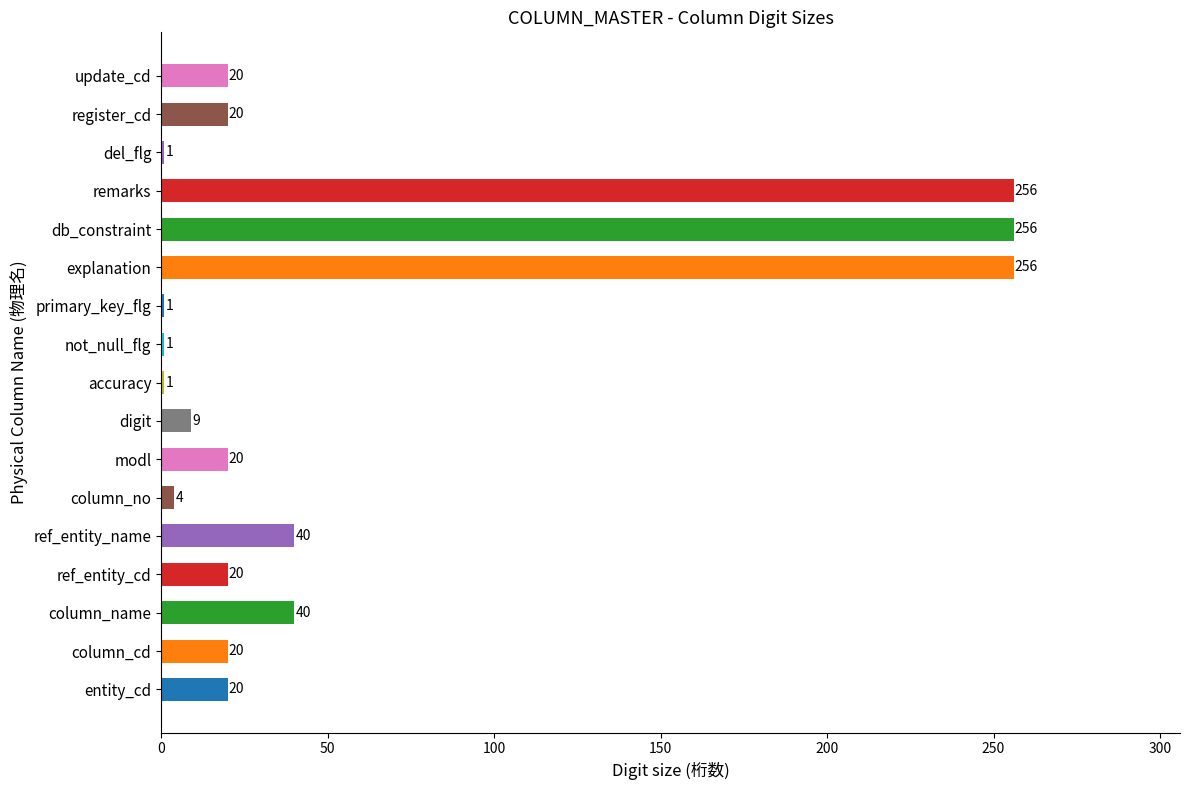

What is the greatest value displayed?

256